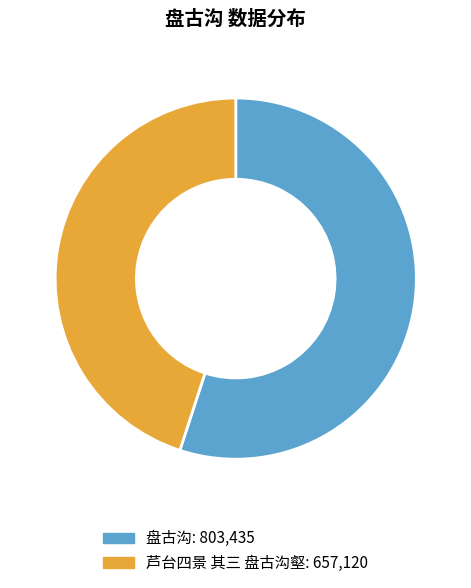

Is it true that 芦台四景 其三 盘古沟壑 is 32% of the pie?

False